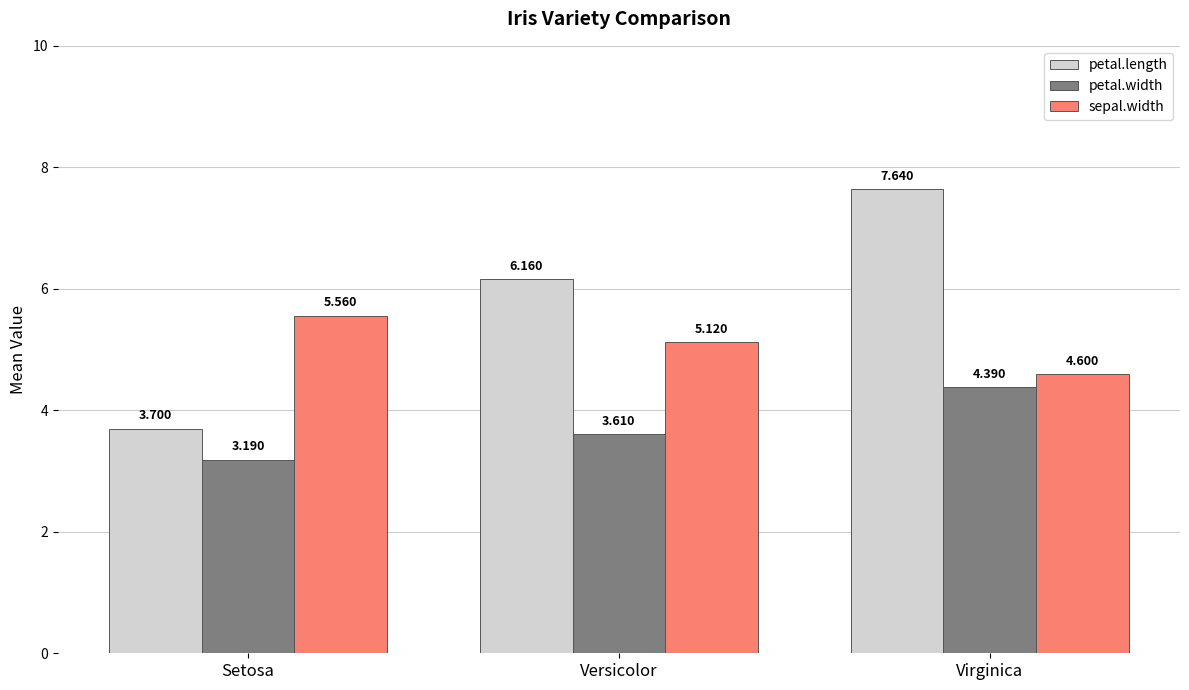

Does the chart contain any negative values?

No